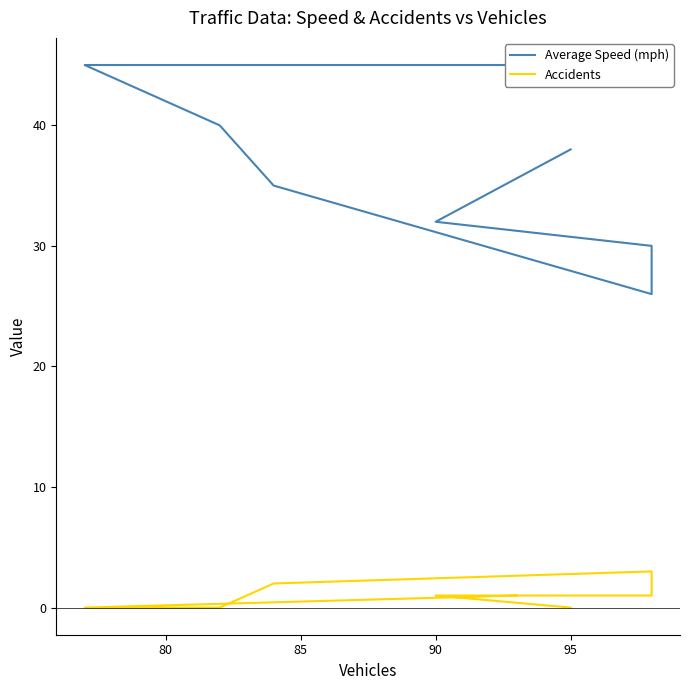

List the series in order of their overall mean, highest first.

Average Speed (mph), Accidents